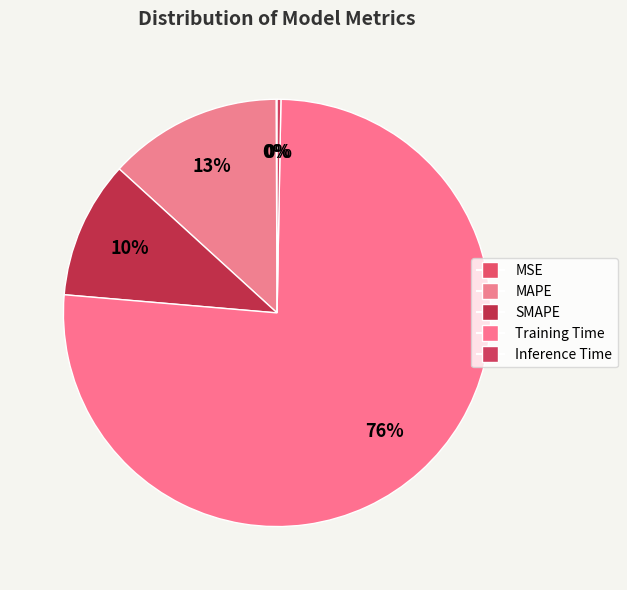

To the nearest percent, what is the difference between the Training Time and SMAPE slice percentages?

66%